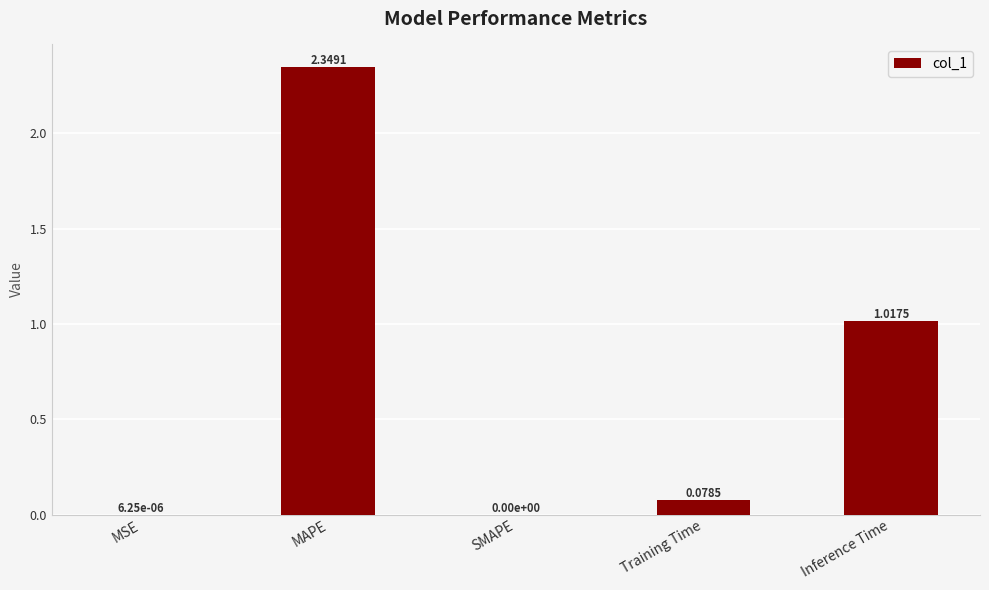

Which category has the highest value across all series?

MAPE